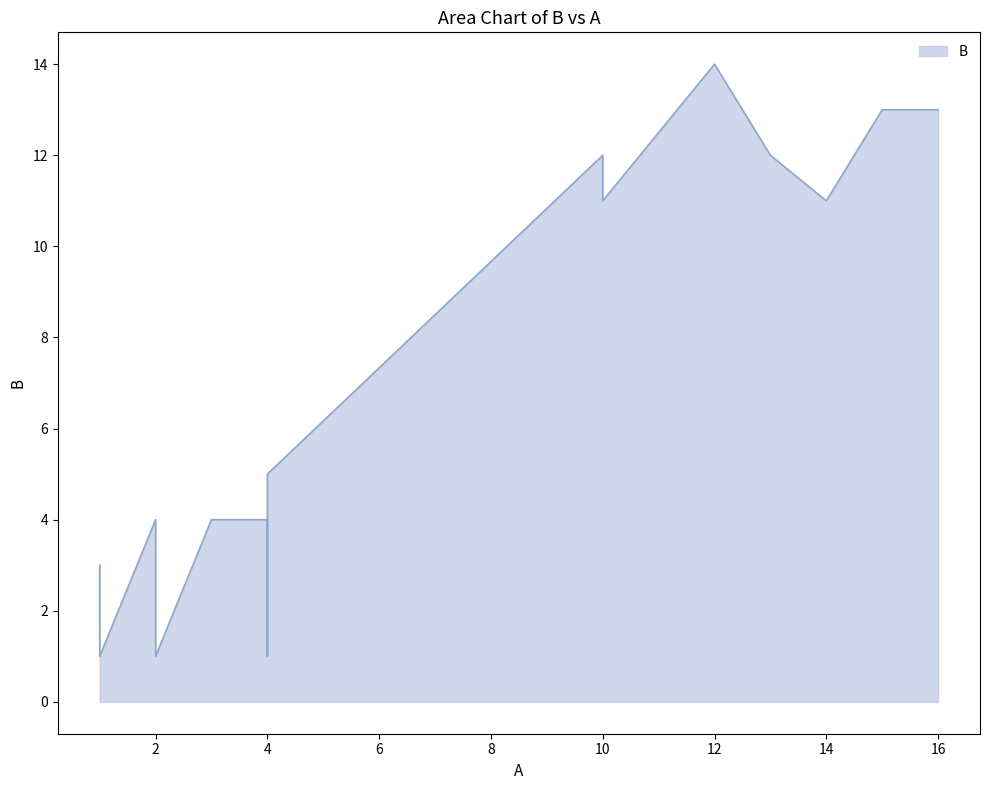

What is the value of the 18th point from the left?

3